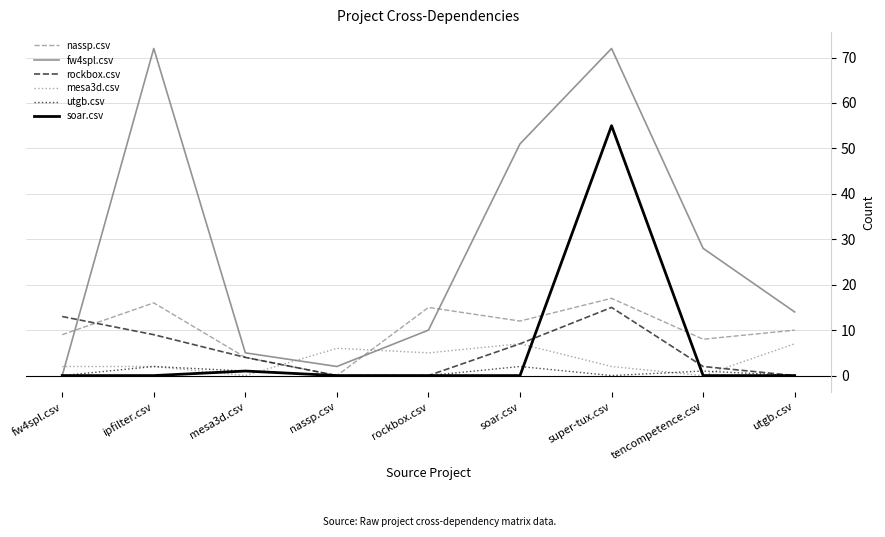

Which series changed the most between nassp.csv and rockbox.csv?

nassp.csv